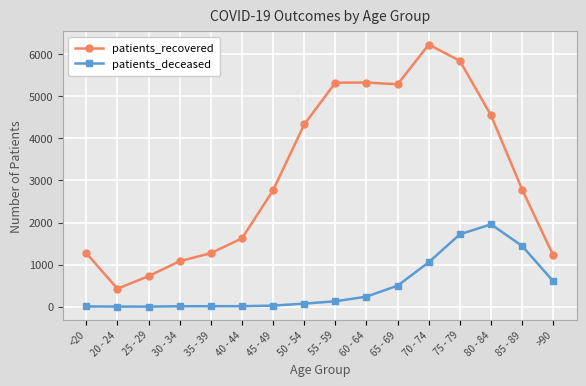

Which series has the largest range (max minus min)?

patients_recovered